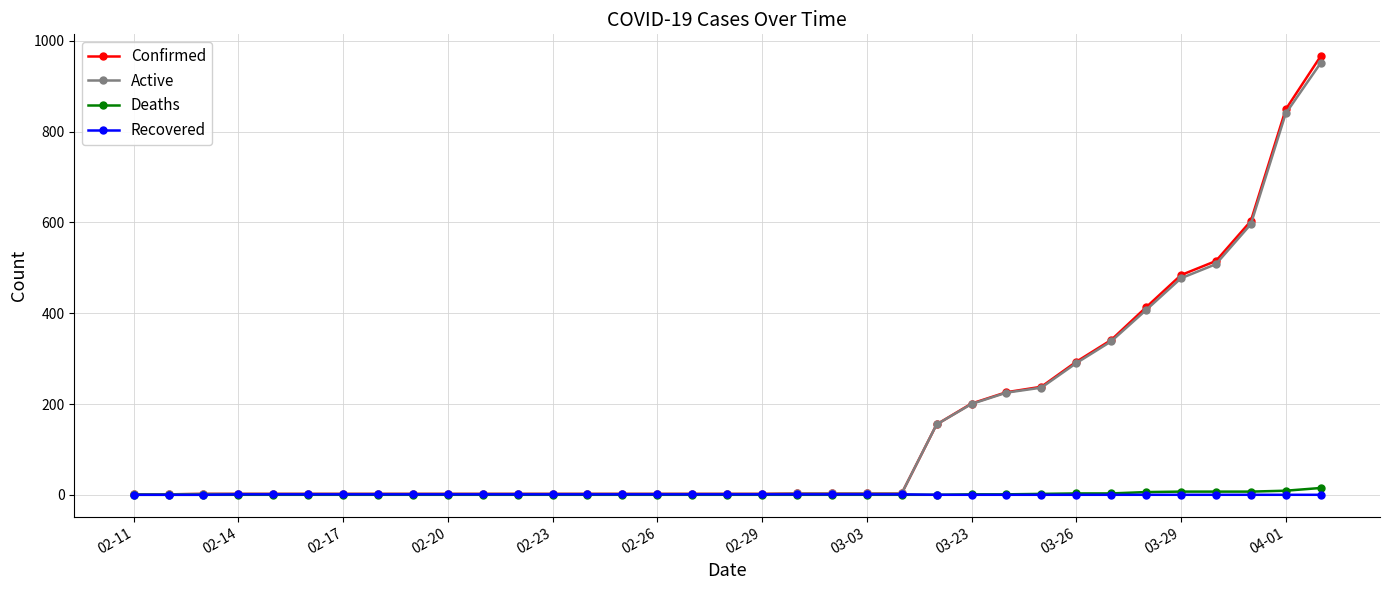

What is the value of the Confirmed point at the 35th from the left?

966